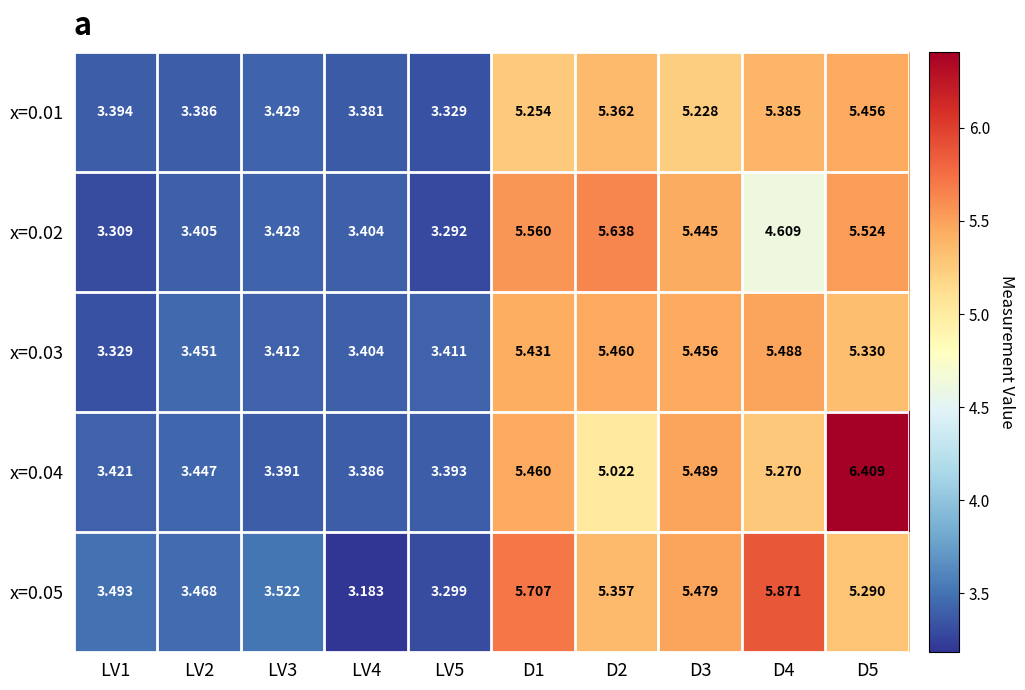

How many values in the x=0.04 series are below 5?

5